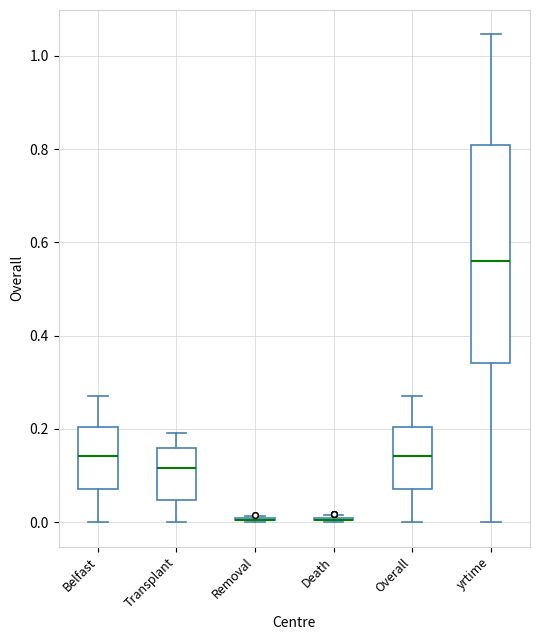

Reading left to right, transcribe this box plot: for each box, give where its median line is, the range the box spans, and where its two whiskers end, as read against the y-axis. The values are not printed on the chart, so give them approximately, as read against the axis.

Belfast: median 0.14, box 0.08 to 0.20, whiskers 0.00 to 0.28
Transplant: median 0.12, box 0.04 to 0.16, whiskers 0.00 to 0.20
Removal: box collapsed to a line at 0.00, whiskers 0.00 to 0.02
Death: box collapsed to a line at 0.00, whiskers 0.00 to 0.02
Overall: median 0.14, box 0.08 to 0.20, whiskers 0.00 to 0.28
yrtime: median 0.56, box 0.34 to 0.80, whiskers 0.00 to 1.04